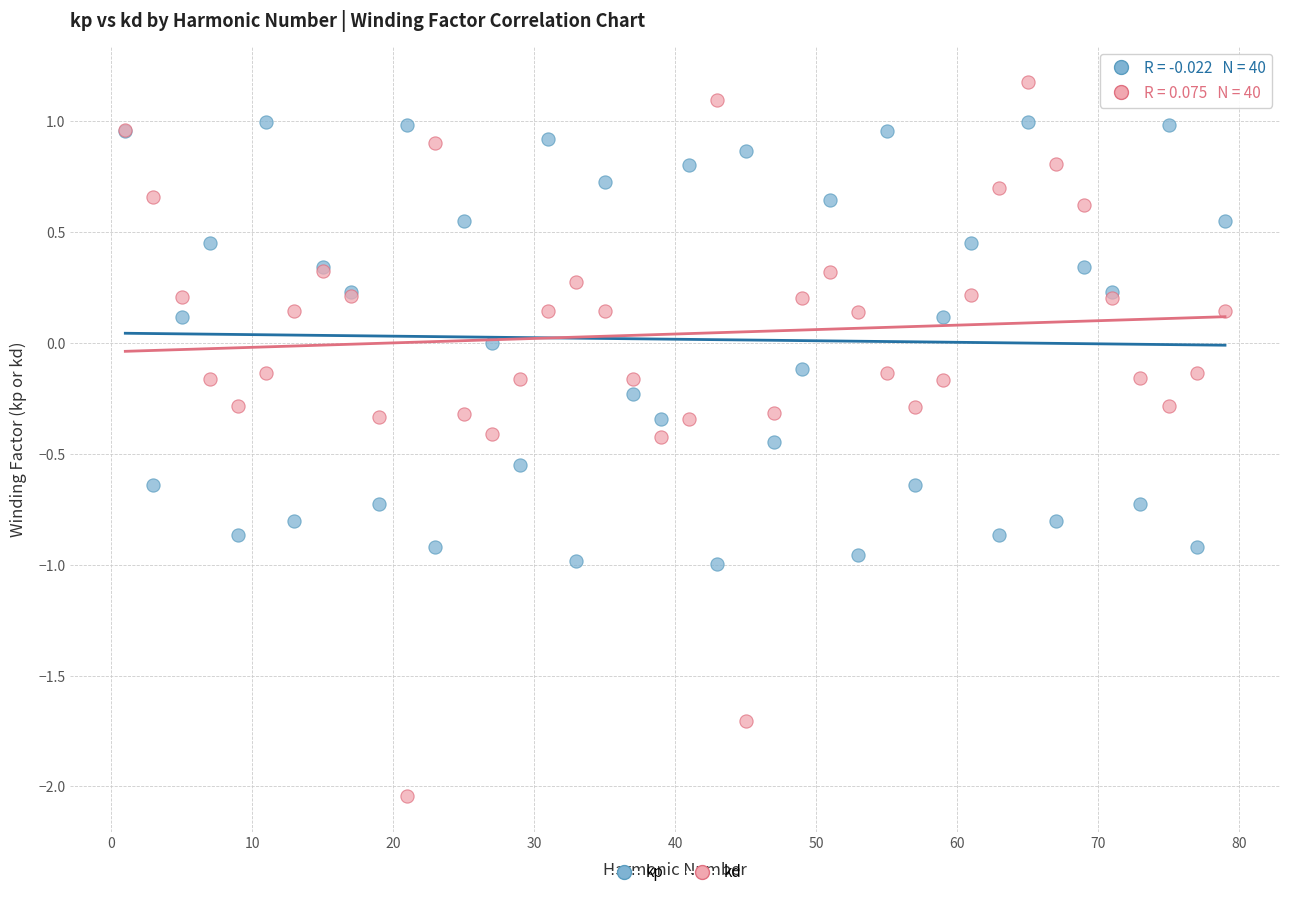

Which series reaches the minimum Y coordinate?

kd